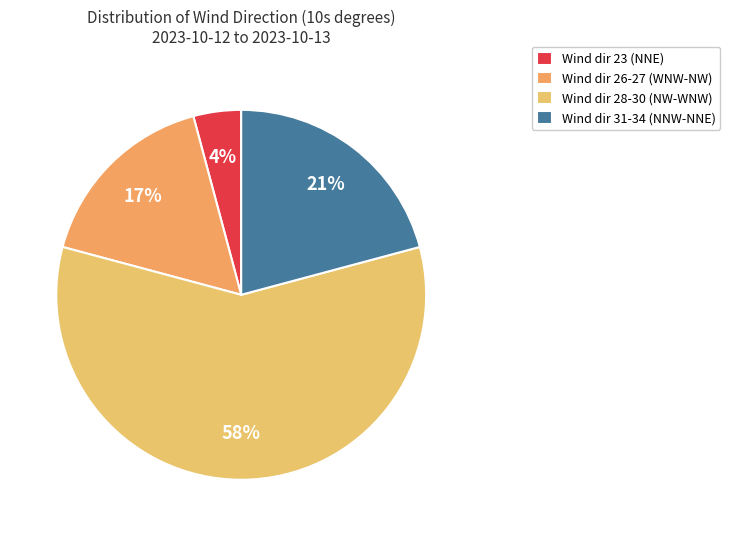

Which slice is the smallest?

Wind dir 23 (NNE)